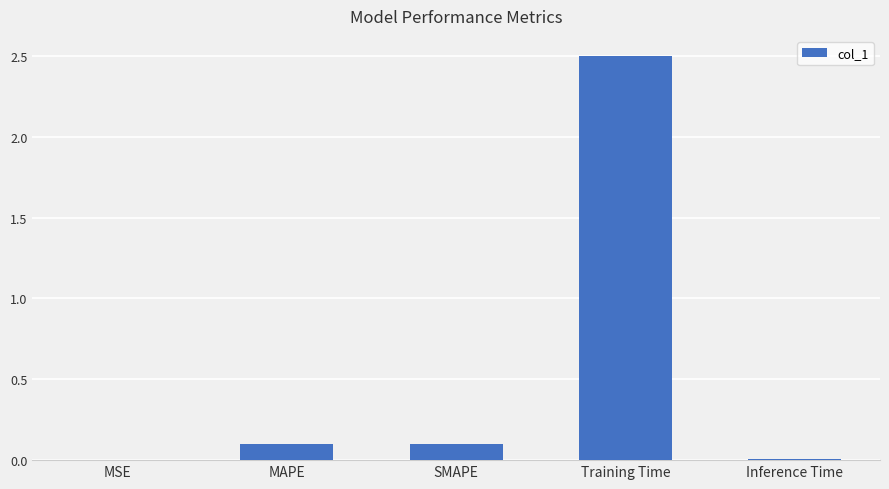

What is the maximum value shown in the chart?

2.5